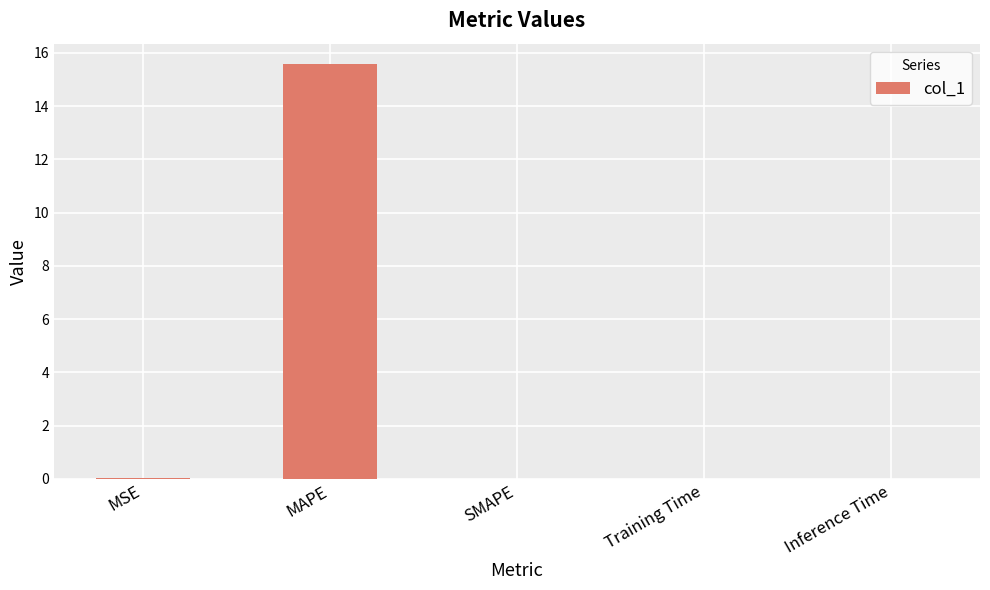

What is the maximum value shown in the chart?

15.6